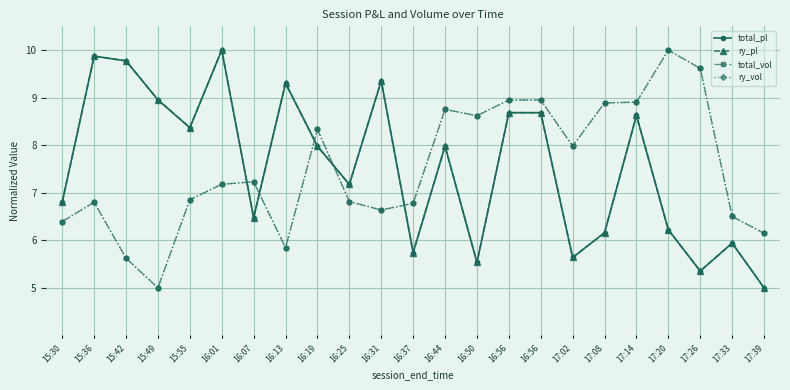

Which series has the largest total across all categories?

total_pl